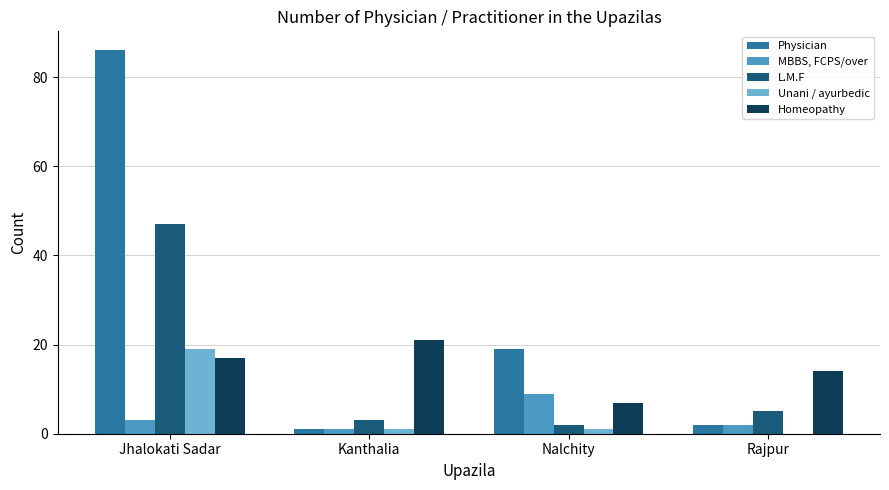

What is the highest value of the MBBS, FCPS/over series?

9